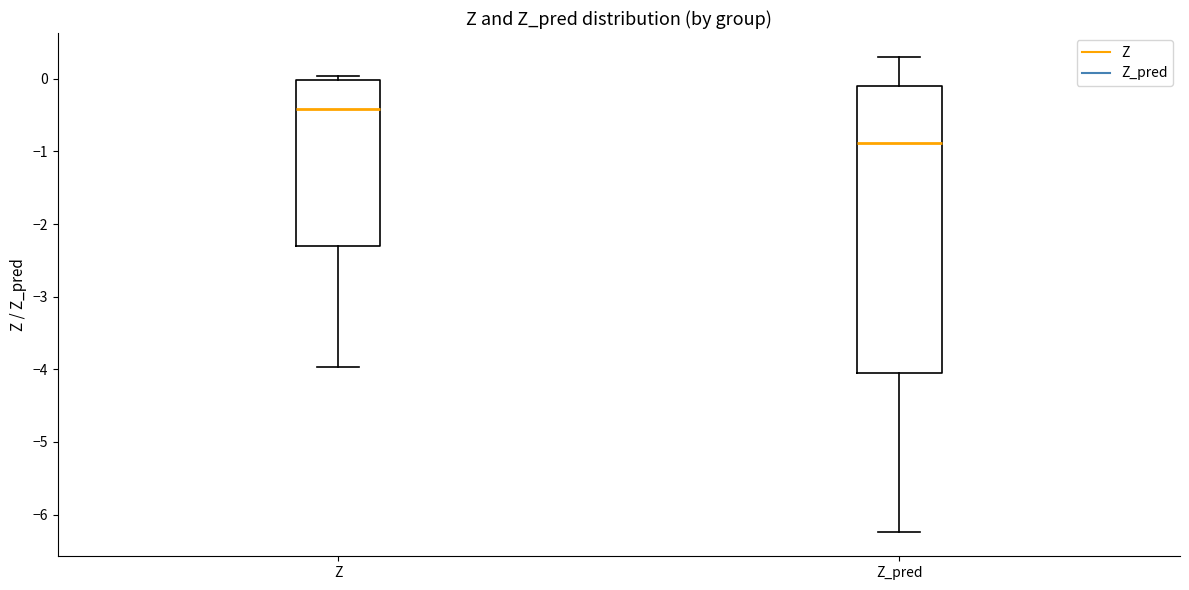

Reading left to right, read every box against the y-axis: the position of its median line, the range the box covers, and the ends of its whiskers. The values are not printed on the chart, so give them approximately, as read against the axis.

Z: median -0.4, box -2.3 to 0.0, whiskers -4.0 to 0.0 (just above the box's upper edge)
Z_pred: median -0.9, box -4.1 to -0.1, whiskers -6.2 to 0.3